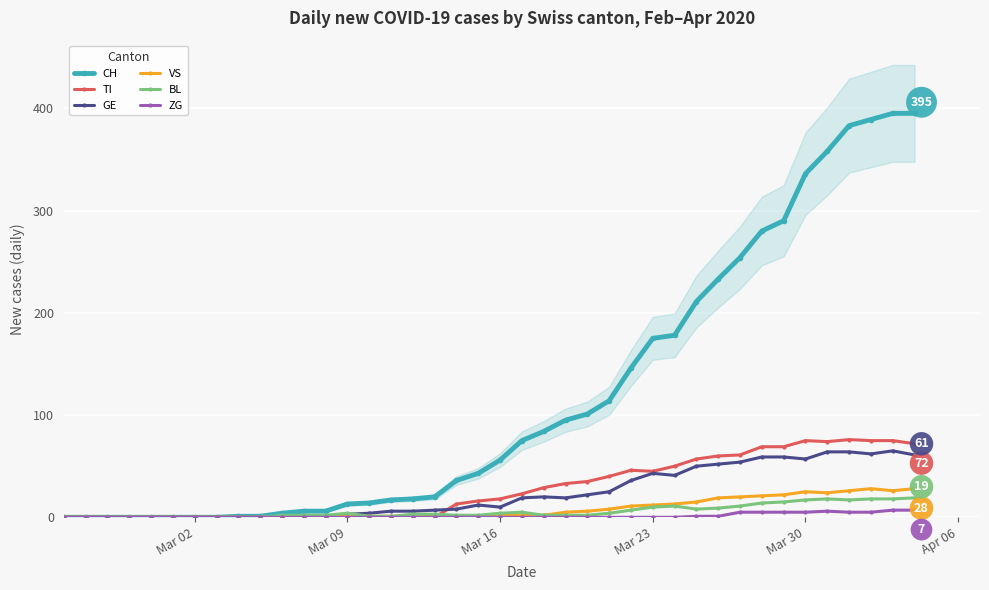

What is the label of the 27th point from the right?

Mar 09